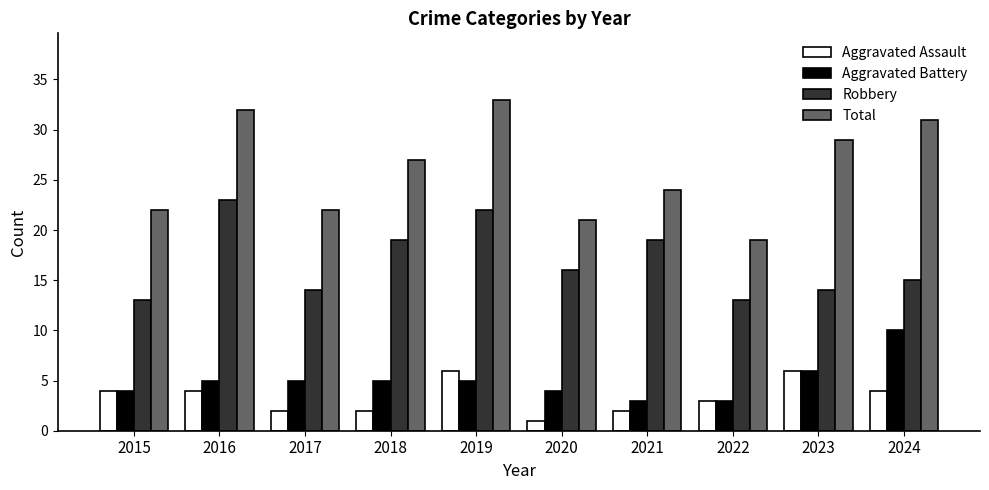

Where is Aggravated Assault nearest to the value 3?

2022